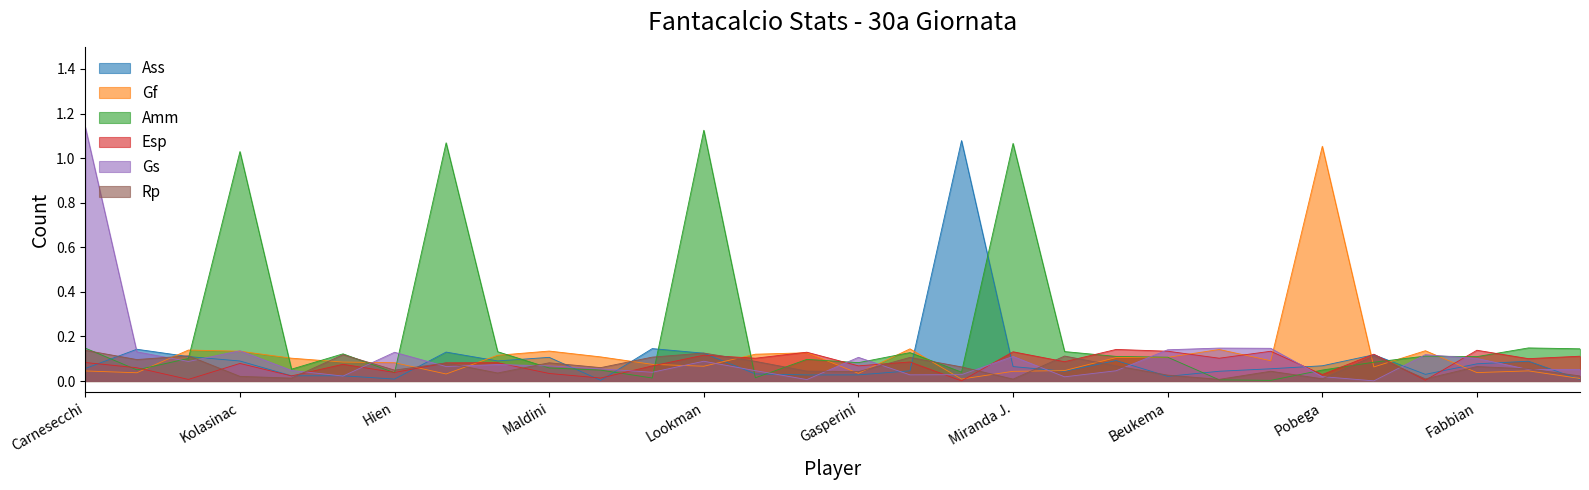

Which series ends up on top after the final intersection of Amm and Ass?

Amm